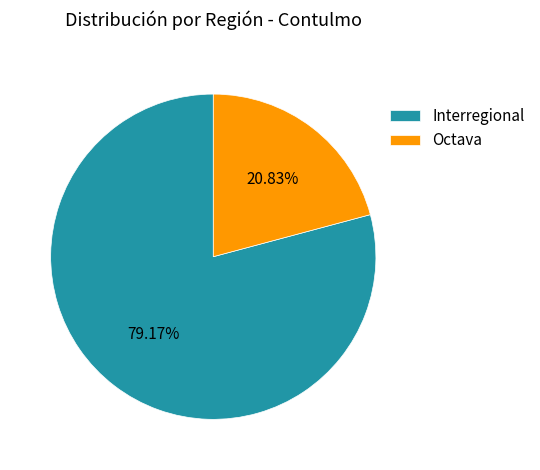

Which category has the biggest portion of the pie?

Interregional